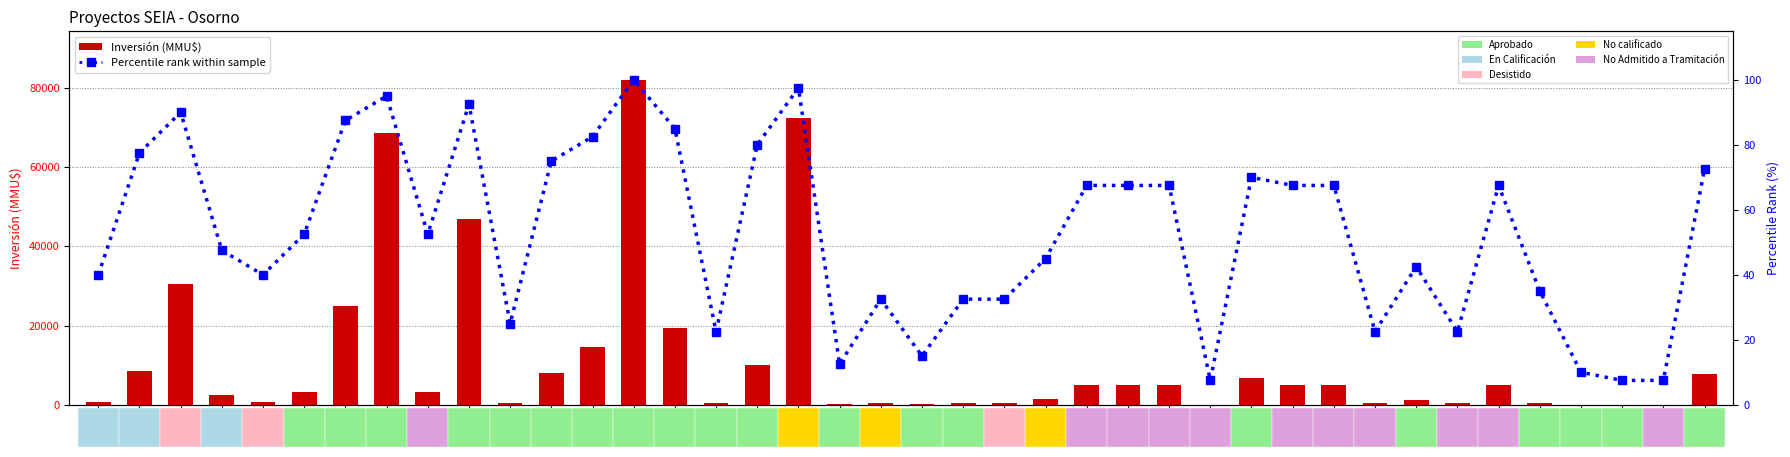

Where is Inversión(MMU$) nearest to the value 41000?

10